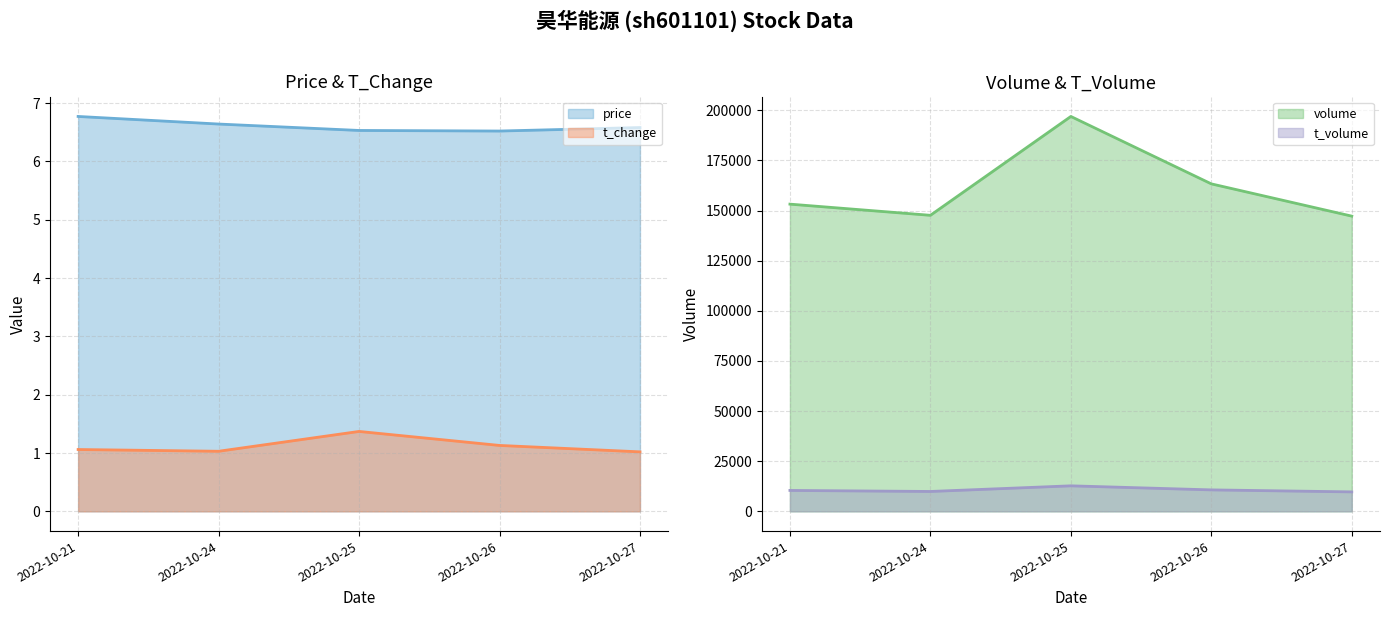

Is it true that t_change equals 1.0 at 2022-10-24?

True